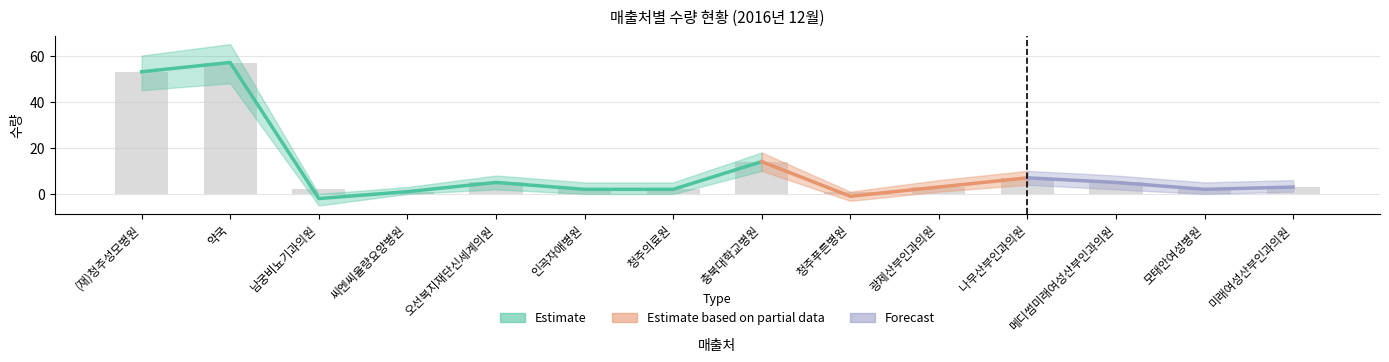

The 수량 series shows 5 at 메디썸미래여성산부인과의원. True or false?

True